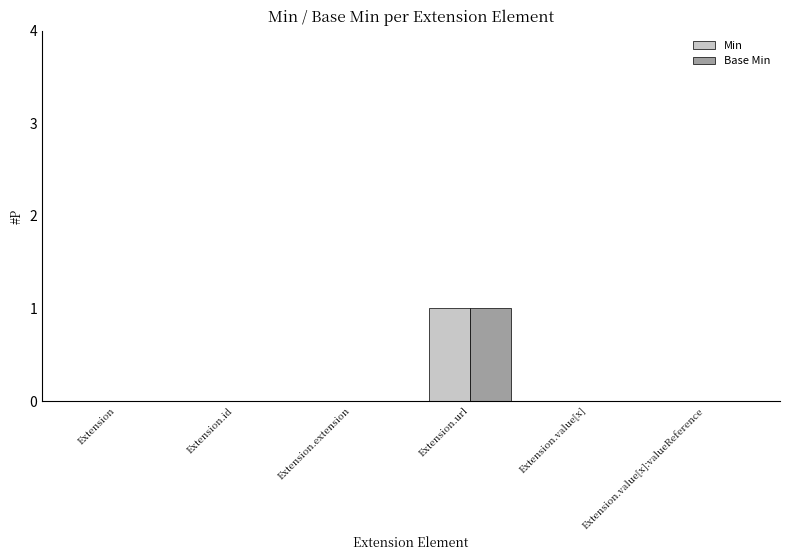

What are all the series names shown in the legend?

Min, Base Min